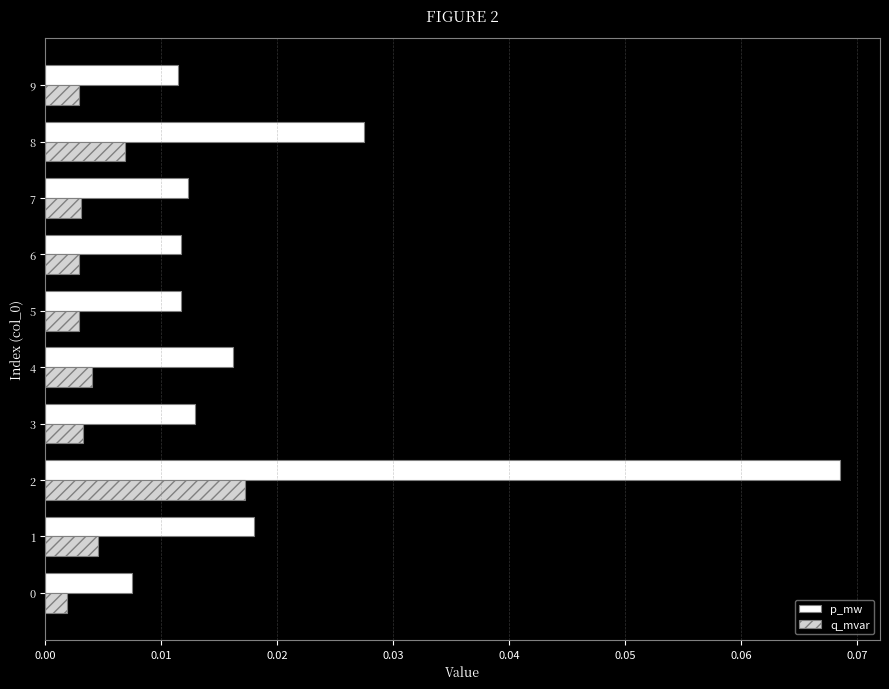

Rank the series by their average value, from highest to lowest.

p_mw, q_mvar